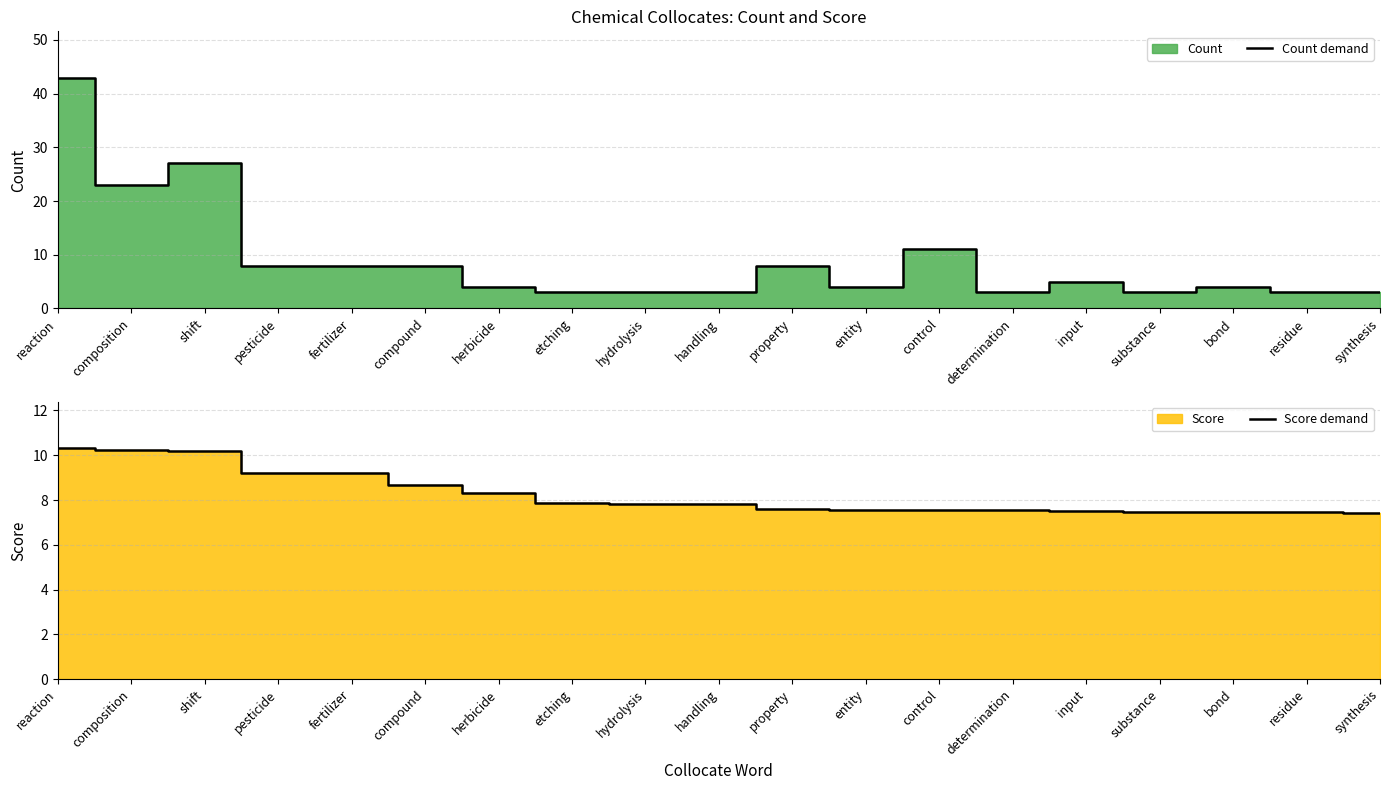

Which has a higher value, shift or determination?

shift